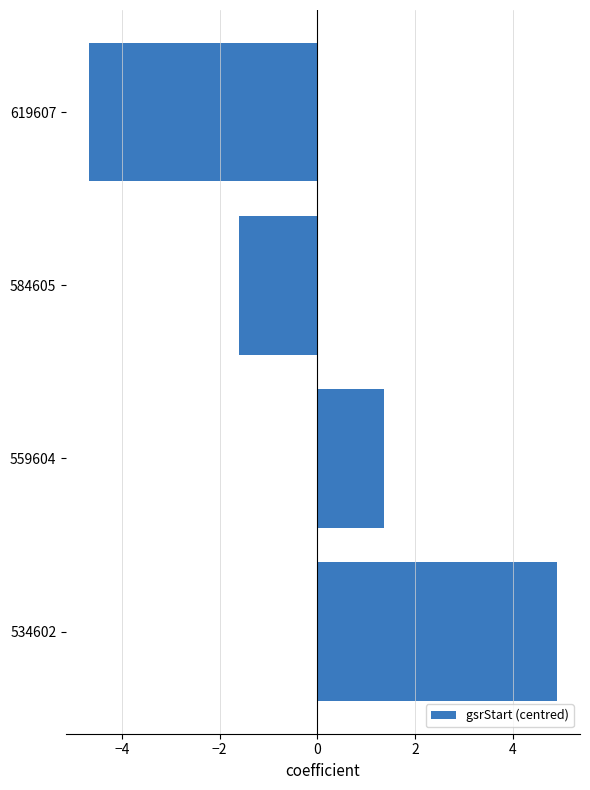

At which category does the chart reach its peak across all series?

534602